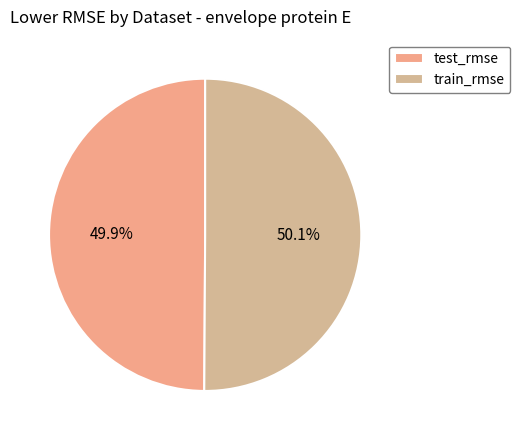

Rank the categories by value from highest to lowest.

train_rmse, test_rmse